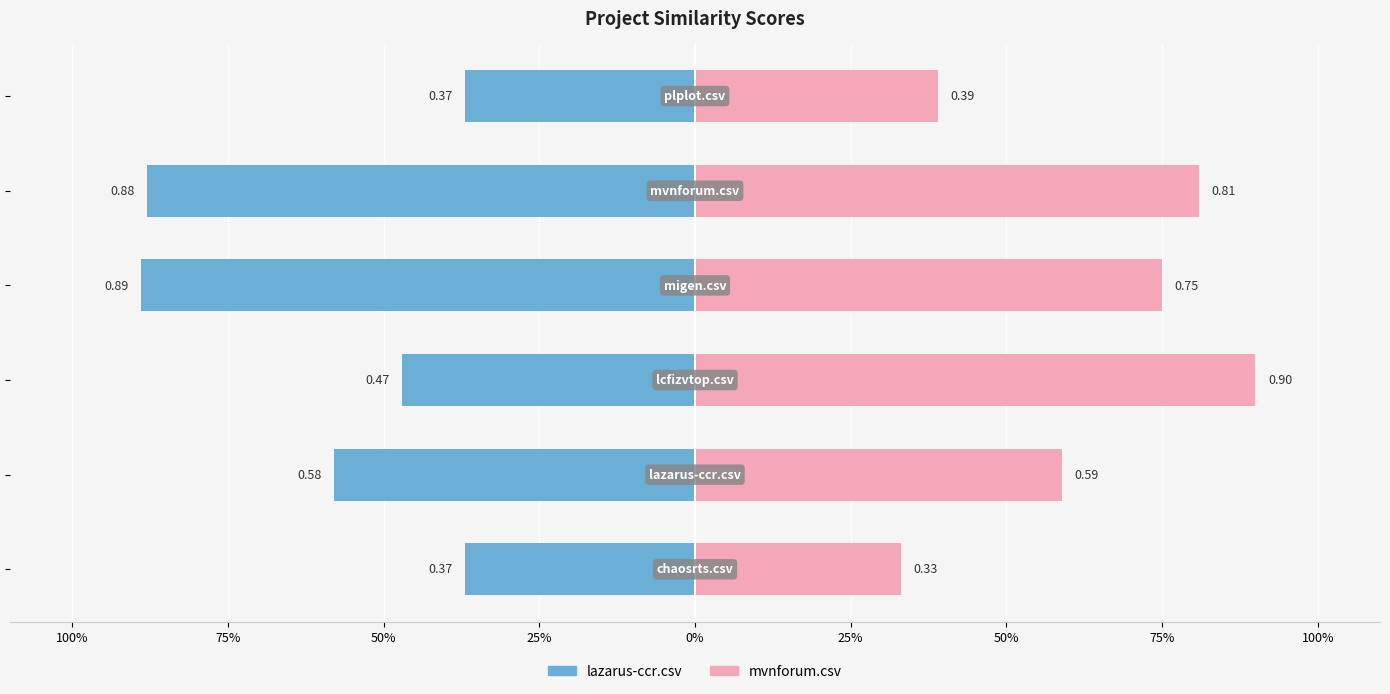

Reading left to right, extract all data points from this chart.

lazarus-ccr.csv: 100%=-0.4	75%=-0.6	50%=-0.5	25%=-0.9	0%=-0.9	25%=-0.4
mvnforum.csv: 100%=0.3	75%=0.6	50%=0.9	25%=0.8	0%=0.8	25%=0.4